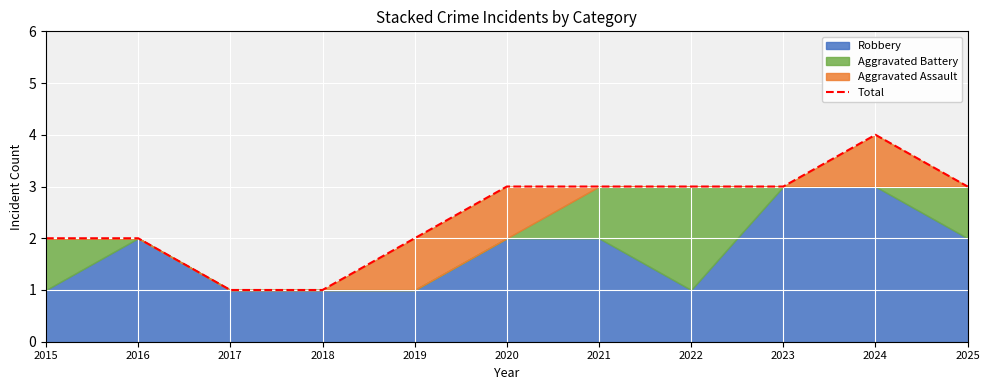

Reading right to left, list all the values displayed in this chart.

2025=3	2024=4	2023=3	2022=3	2021=3	2020=3	2019=2	2018=1	2017=1	2016=2	2015=2